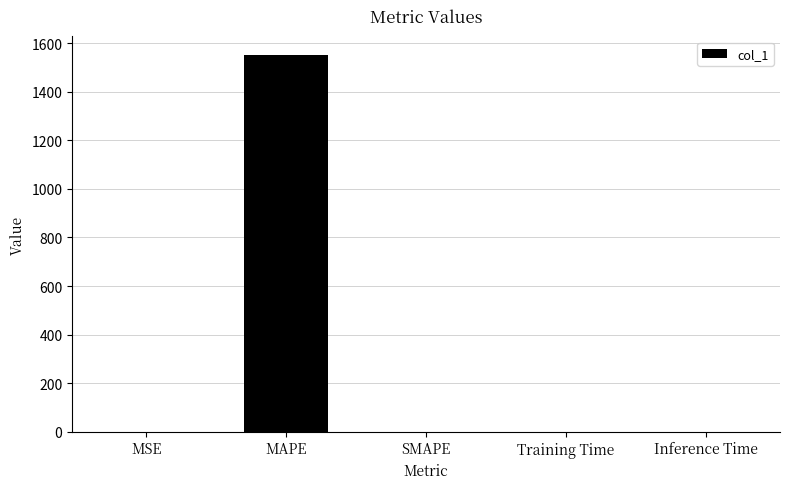

What is the greatest value displayed?

1549.9